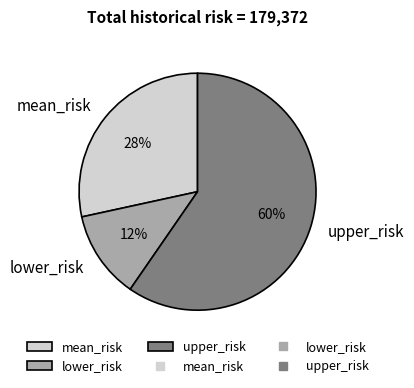

True or false: mean_risk accounts for 28% of the total.

True